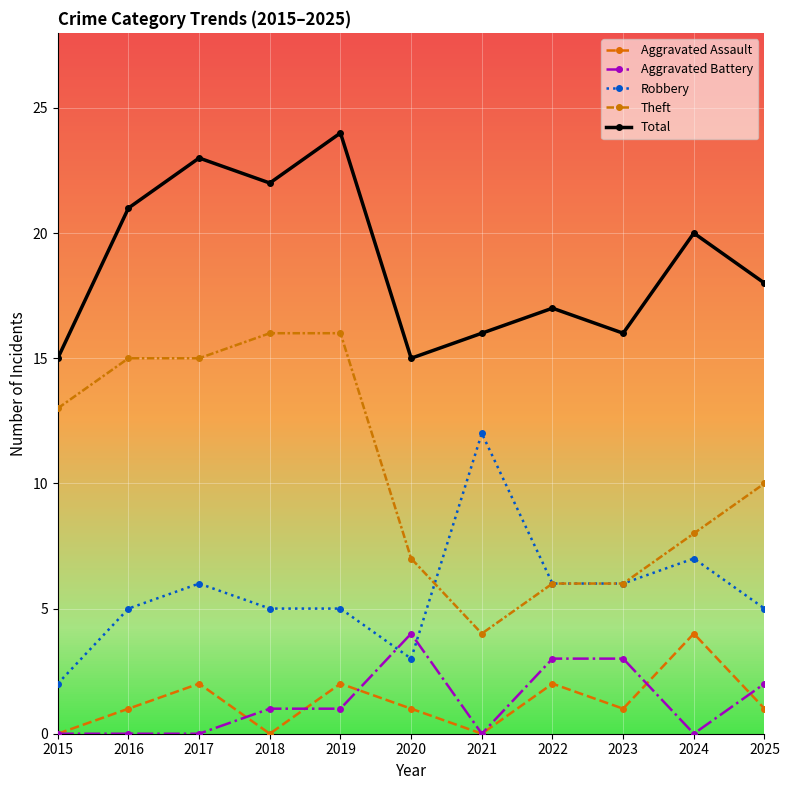

How many values in the Theft series are below 10?

5